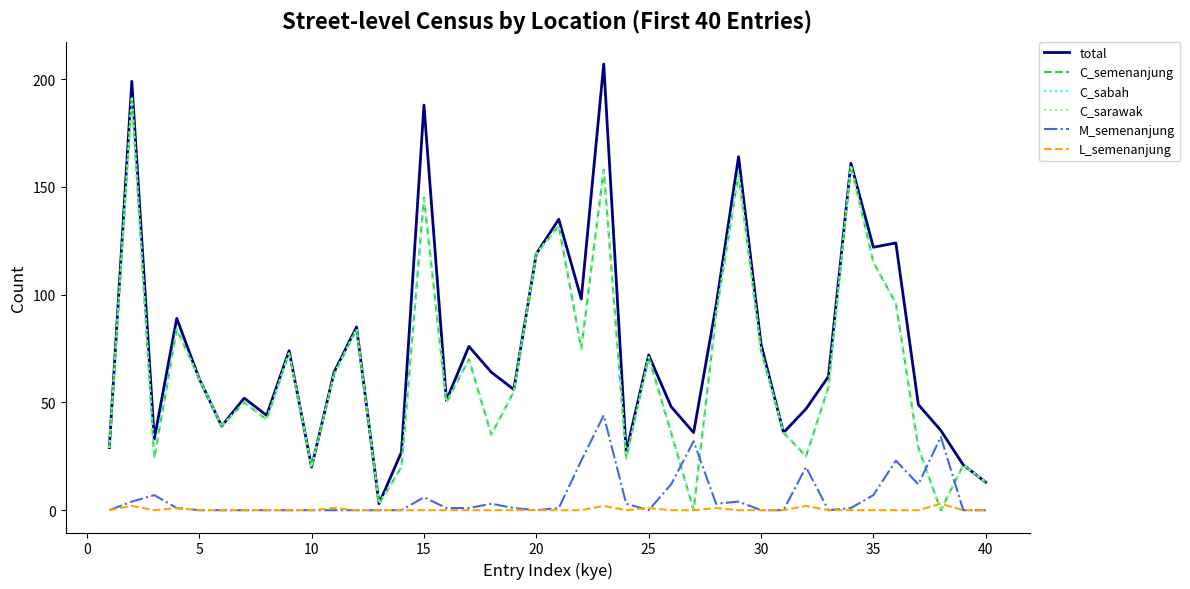

Does the chart display data point markers on the line(s)?

No